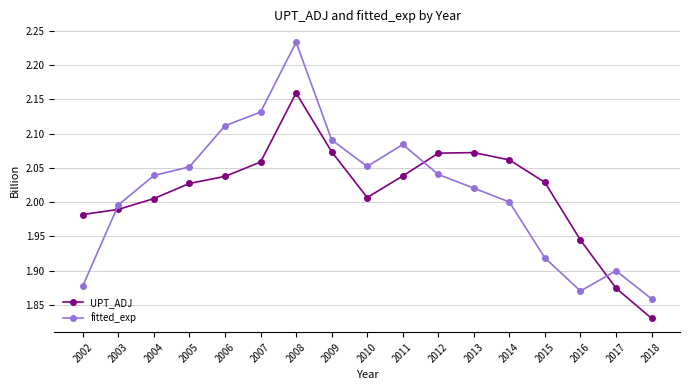

Rank the series at 2010 from highest to lowest value.

fitted_exp, UPT_ADJ